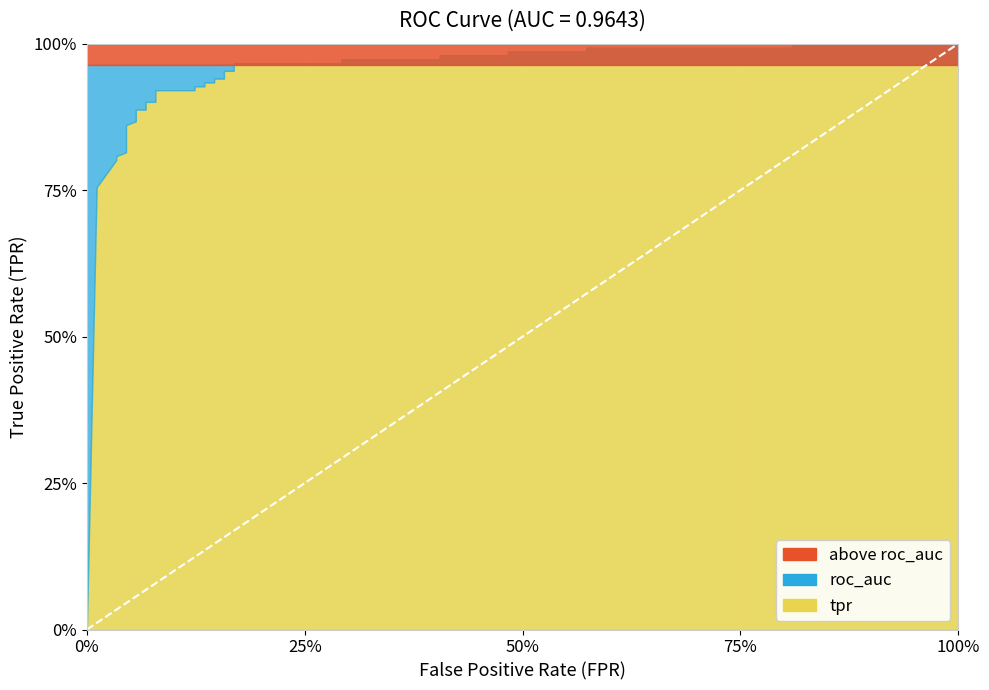

Which series has the widest spread of values?

tpr